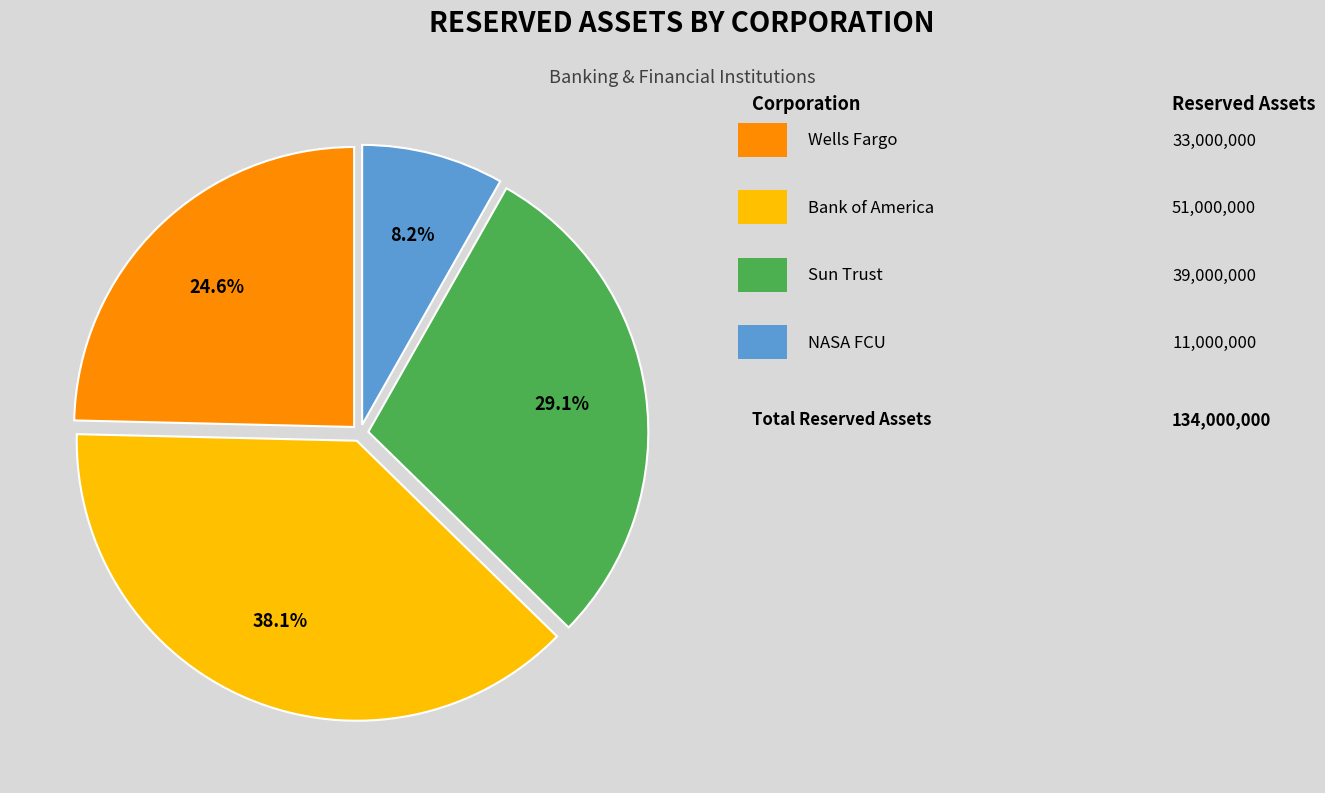

How many slices are in this pie chart?

4